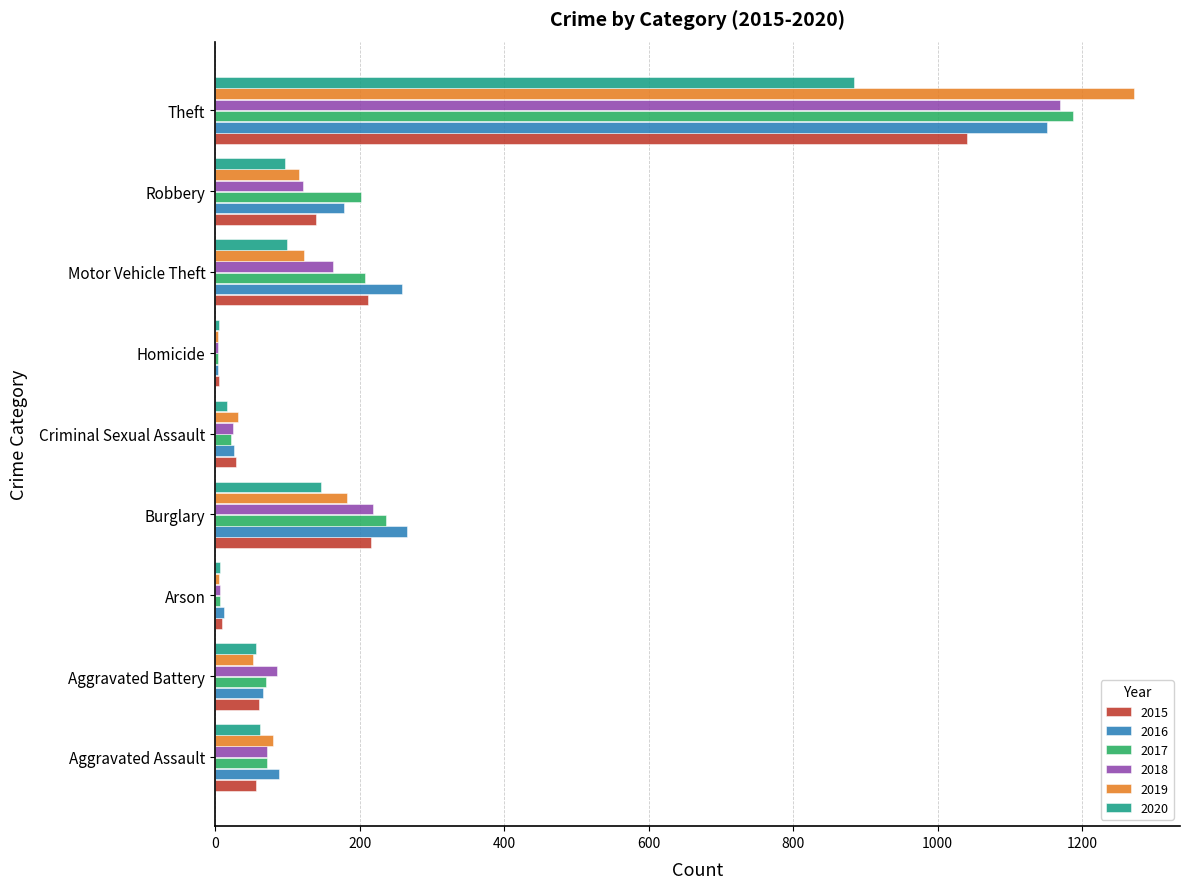

Which series changed the most between Burglary and Motor Vehicle Theft?

2019